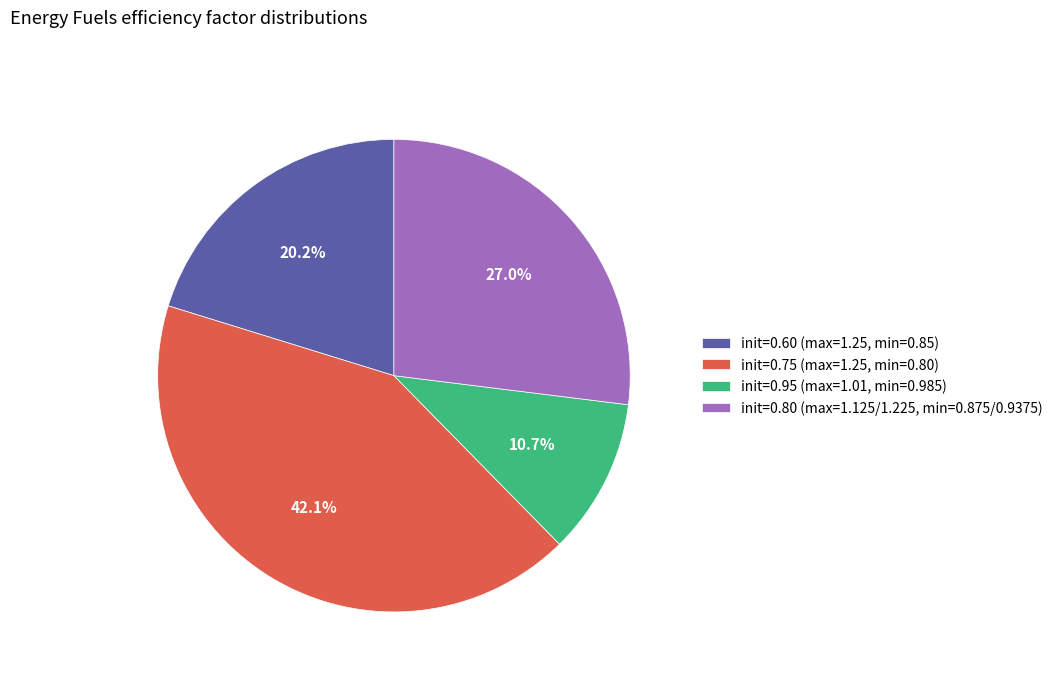

Which has a higher value, init=0.95 (max=1.01, min=0.985) or init=0.60 (max=1.25, min=0.85)?

init=0.60 (max=1.25, min=0.85)